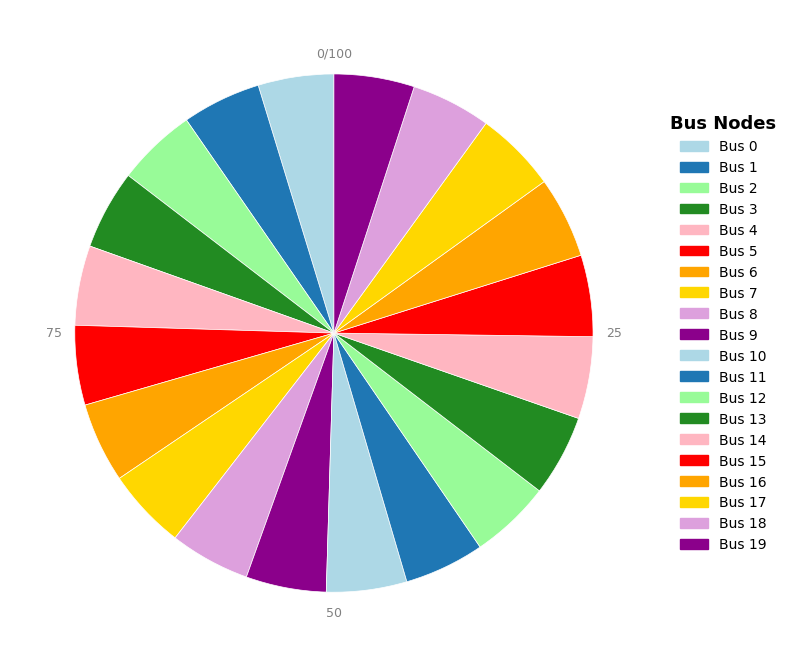

How many segments does this pie chart have?

20